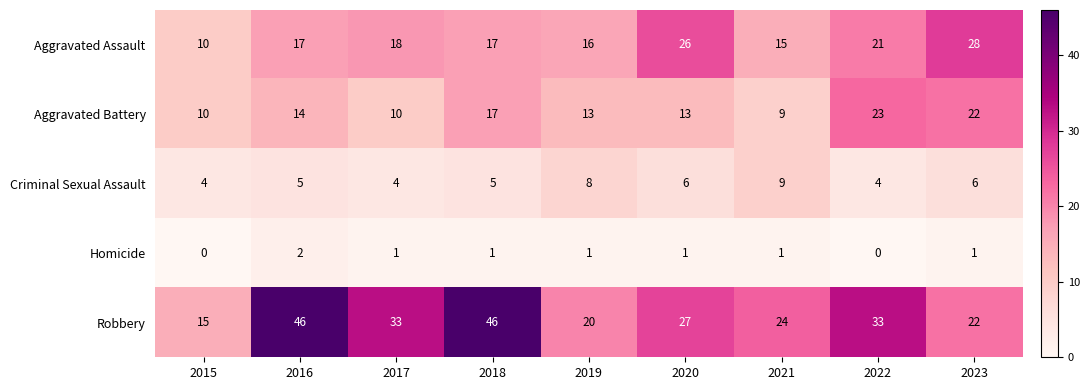

What is the maximum value for Robbery?

46